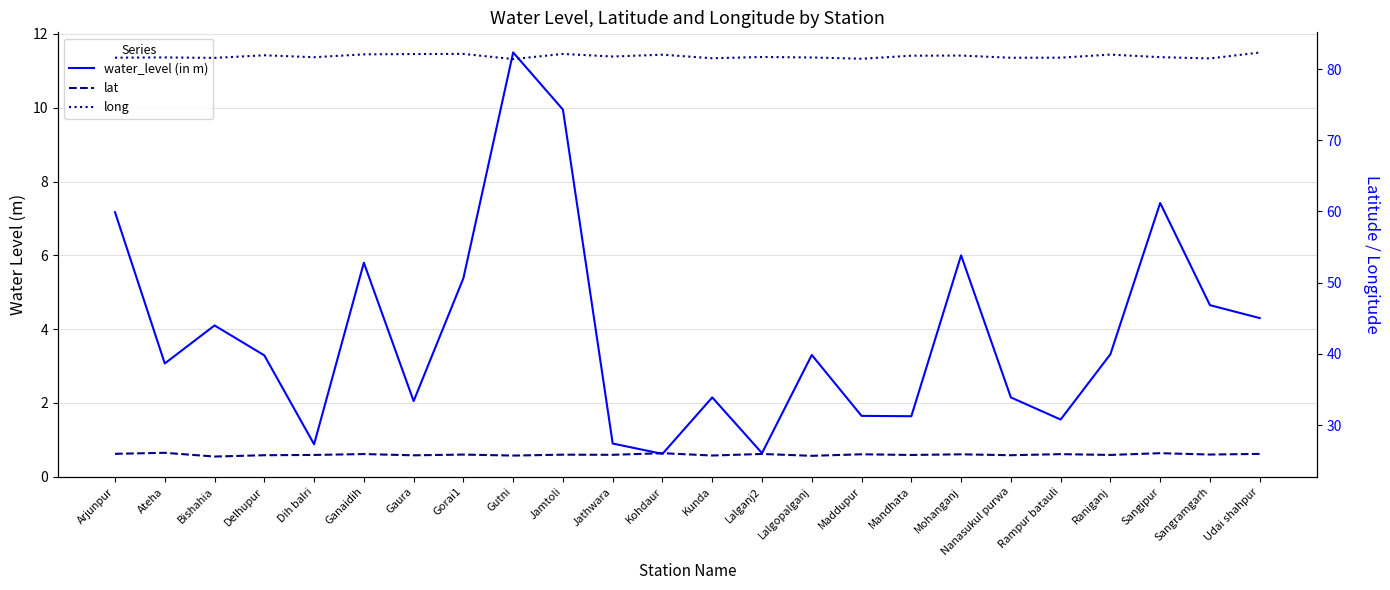

Reading left to right, list all the values displayed in this chart.

water_level (in m): Arjunpur=7.2	Ateha=3.1	Bishahia=4.1	Delhupur=3.3	Dih balri=0.9	Ganaidih=5.8	Gaura=2.0	Gorai1=5.4	Gutni=11.5	Jamtoli=9.9	Jathwara=0.9	Kohdaur=0.6	Kunda=2.1	Lalganj2=0.6	Lalgopalganj=3.3	Maddupur=1.6	Mandhata=1.6	Mohanganj=6.0	Nanasukul purwa=2.1	Rampur batauli=1.6	Raniganj=3.3	Sangipur=7.4	Sangramgarh=4.7	Udai shahpur=4.3
lat: Arjunpur=26.0	Ateha=26.1	Bishahia=25.6	Delhupur=25.8	Dih balri=25.8	Ganaidih=25.9	Gaura=25.7	Gorai1=25.8	Gutni=25.7	Jamtoli=25.8	Jathwara=25.8	Kohdaur=26.0	Kunda=25.7	Lalganj2=25.9	Lalgopalganj=25.7	Maddupur=25.9	Mandhata=25.8	Mohanganj=25.9	Nanasukul purwa=25.8	Rampur batauli=25.9	Raniganj=25.8	Sangipur=26.0	Sangramgarh=25.9	Udai shahpur=25.9
long: Arjunpur=81.6	Ateha=81.6	Bishahia=81.6	Delhupur=81.9	Dih balri=81.7	Ganaidih=82.1	Gaura=82.1	Gorai1=82.1	Gutni=81.4	Jamtoli=82.1	Jathwara=81.8	Kohdaur=82.0	Kunda=81.5	Lalganj2=81.7	Lalgopalganj=81.6	Maddupur=81.4	Mandhata=81.9	Mohanganj=81.9	Nanasukul purwa=81.6	Rampur batauli=81.6	Raniganj=82.0	Sangipur=81.7	Sangramgarh=81.5	Udai shahpur=82.3